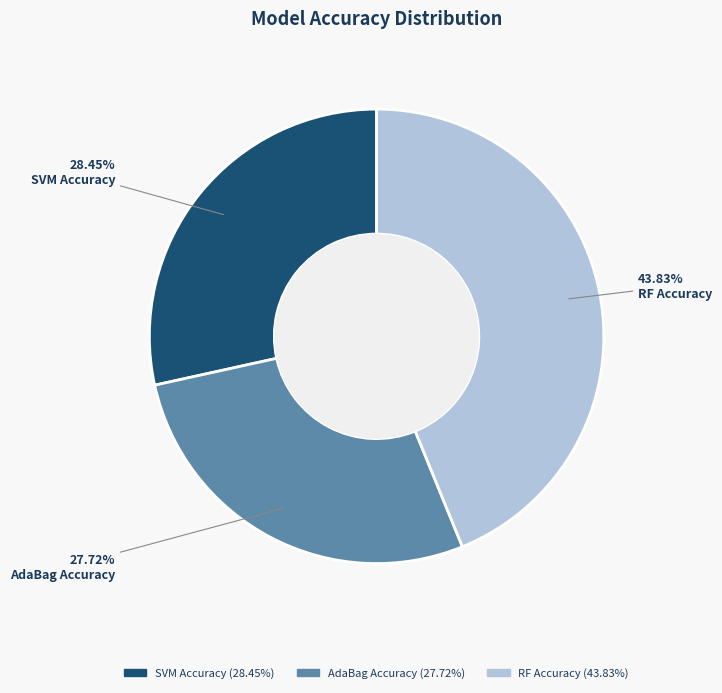

Is there a majority slice in this chart?

No